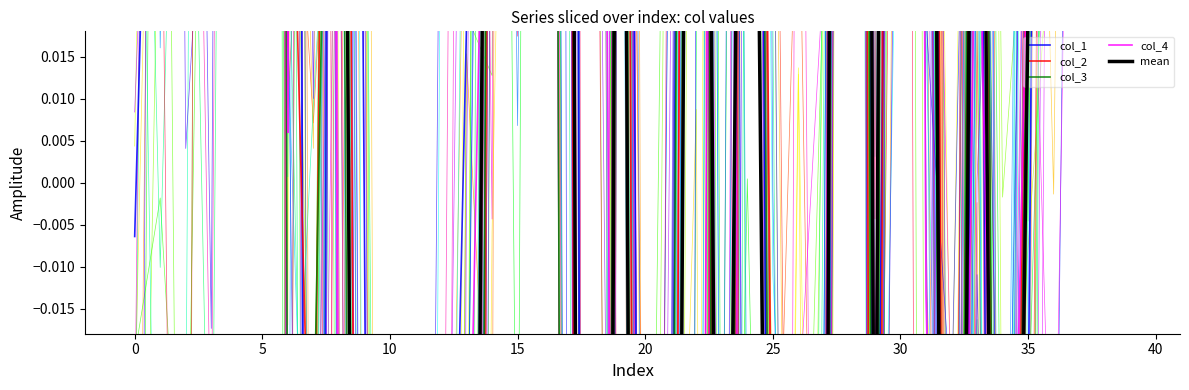

How many positive values does the col_3 series have?

22